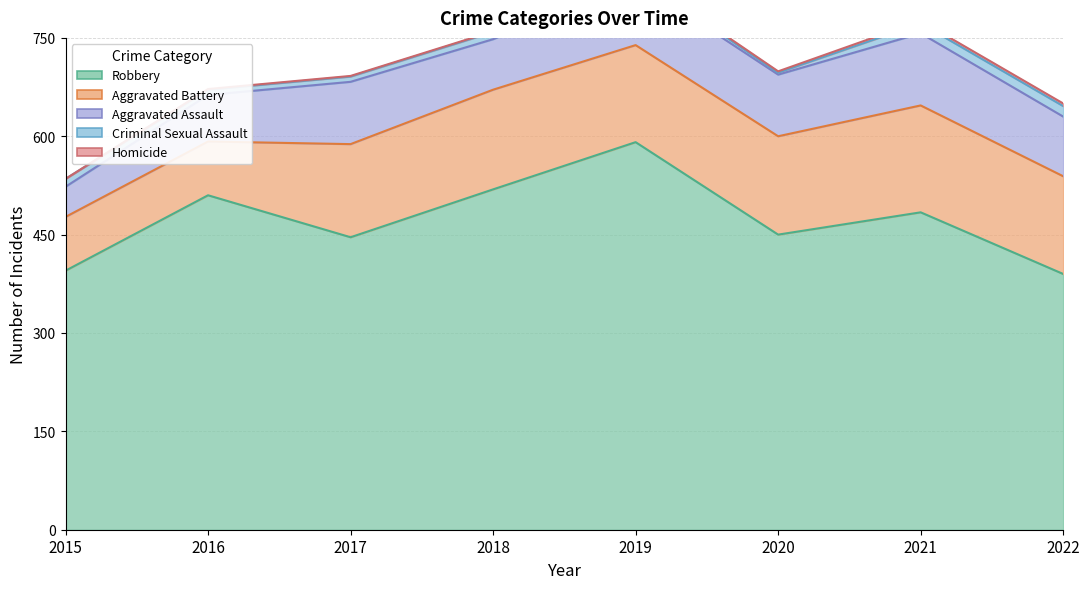

Reading left to right, transcribe all the data shown in this chart.

Aggravated Assault: 46	71	95	77	98	94	110	91
Aggravated Battery: 82	82	142	152	148	150	163	149
Criminal Sexual Assault: 12	8	8	11	8	3	15	16
Homicide: 0	1	1	1	2	2	4	4
Robbery: 395	510	446	519	591	450	484	390